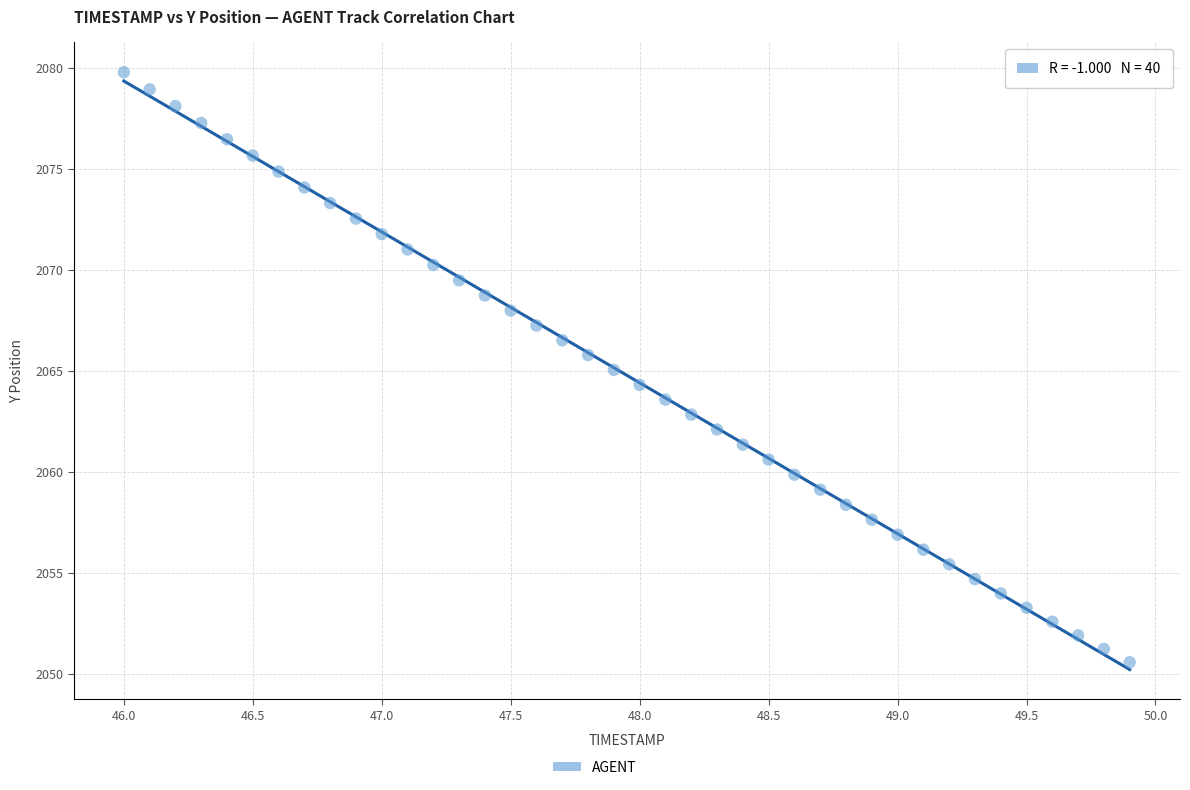

What is the range of Y values (max minus min)?

29.2